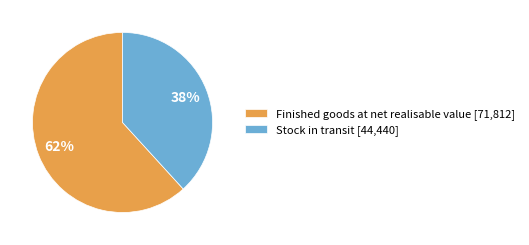

To the nearest percent, what percentage of the pie is Finished goods at net realisable value?

62%